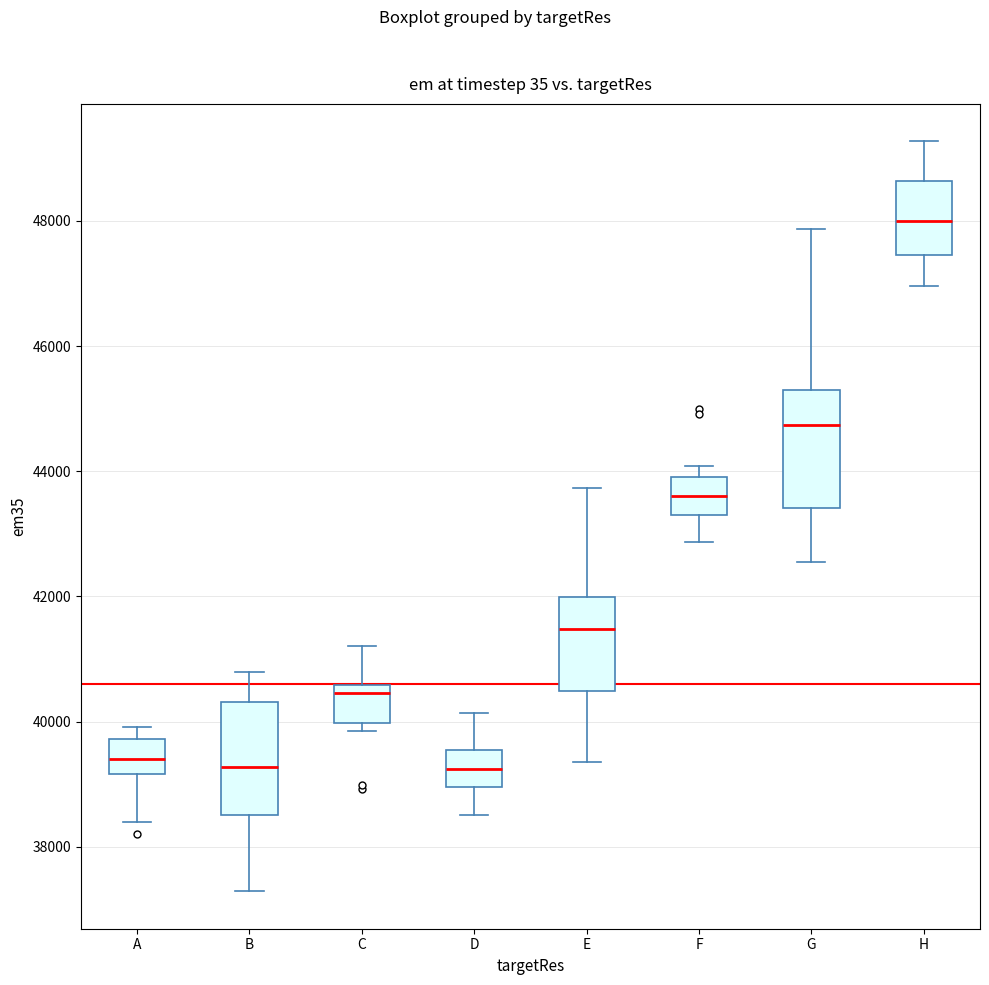

Reading left to right, transcribe this box plot: for each box, give where its median line is, the range the box spans, and where its two whiskers end, as read against the y-axis. The values are not printed on the chart, so give them approximately, as read against the axis.

A: median 39400, box 39200 to 39800, whiskers 38400 to 40000
B: median 39200, box 38600 to 40400, whiskers 37200 to 40800
C: median 40400, box 40000 to 40600, whiskers 39800 to 41200
D: median 39200, box 39000 to 39600, whiskers 38600 to 40200
E: median 41400, box 40400 to 42000, whiskers 39400 to 43800
F: median 43600, box 43200 to 44000, whiskers 42800 to 44000 (just above the box's upper edge)
G: median 44800, box 43400 to 45400, whiskers 42600 to 47800
H: median 48000, box 47400 to 48600, whiskers 47000 to 49200